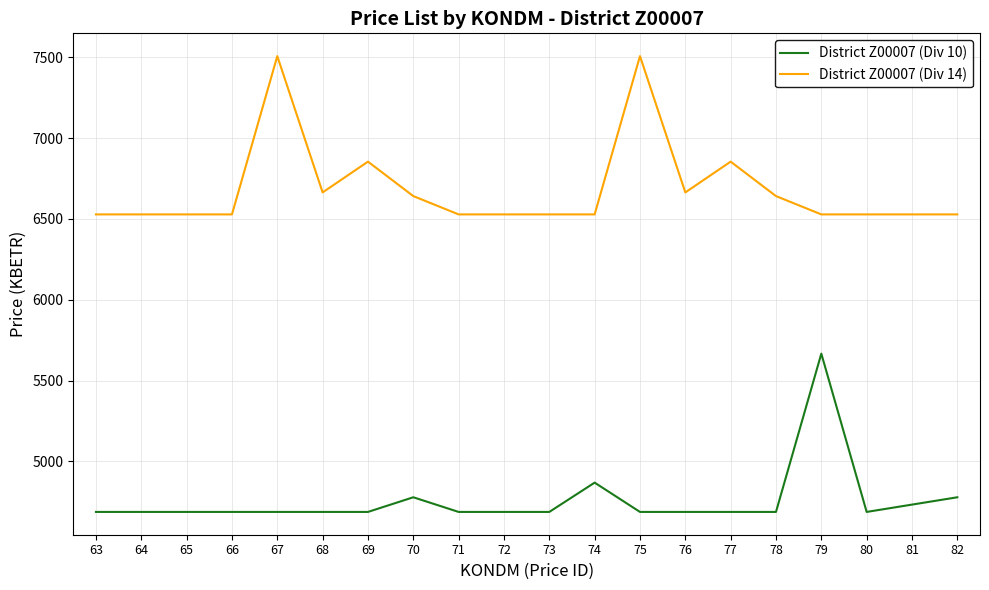

Which series has the largest total across all categories?

District Z00007 (Div 14)